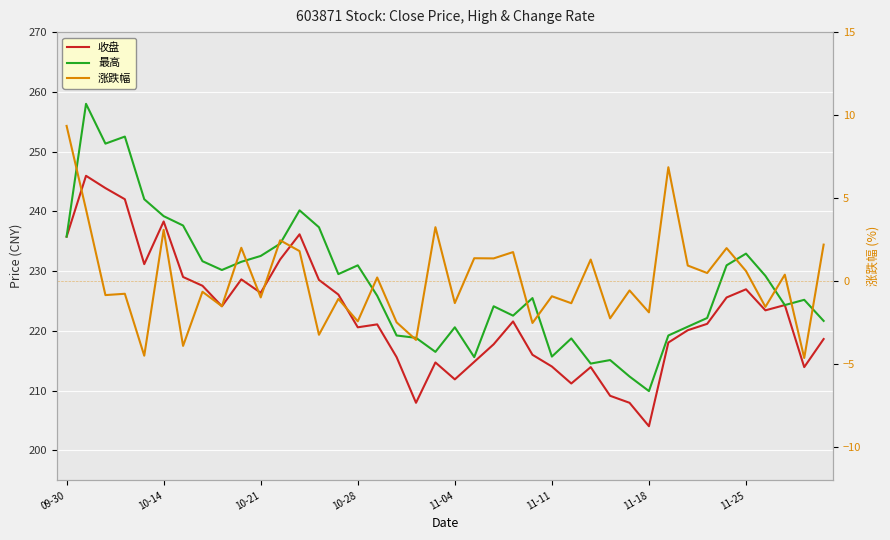

What is the lowest value of the 涨跌幅 series?

-4.6